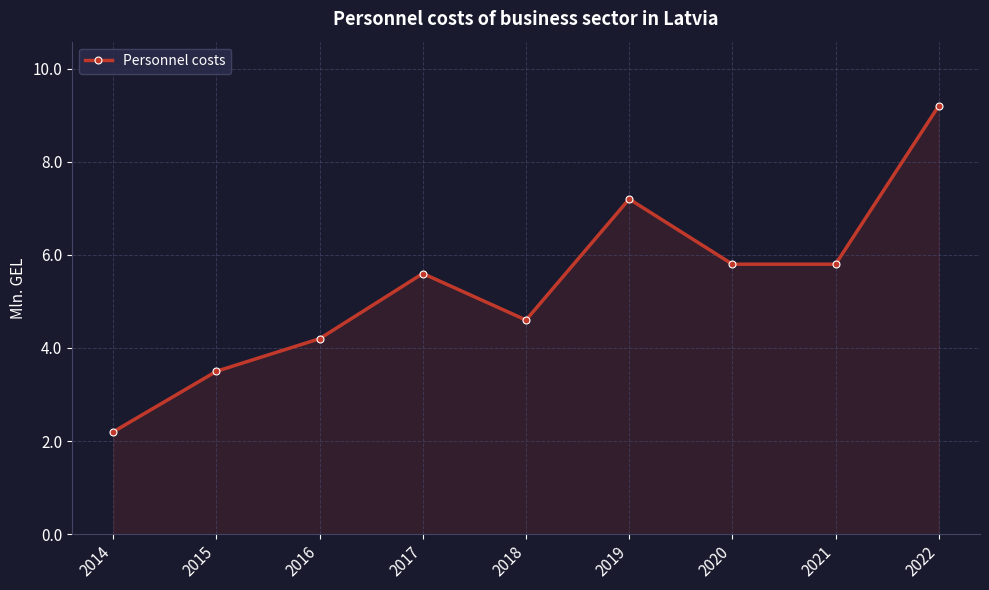

The value at 2018 is 1.1. True or false?

False